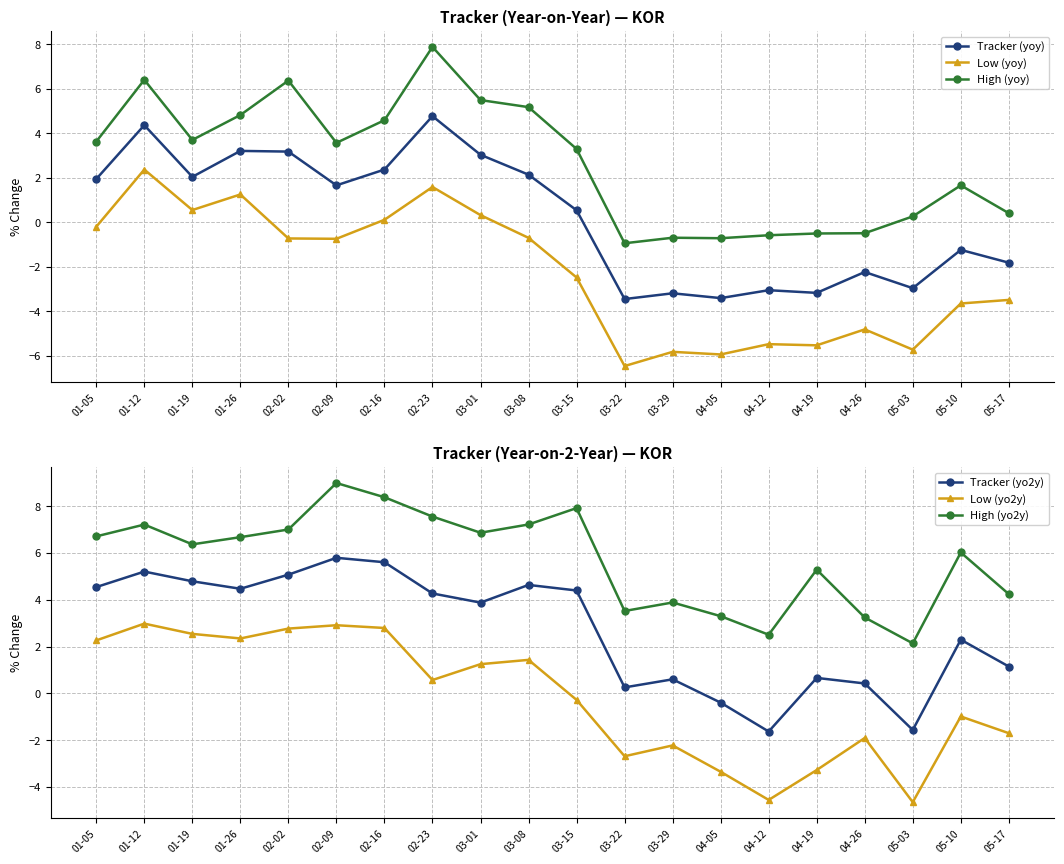

Which series has the largest total across all categories?

High (yo2y)